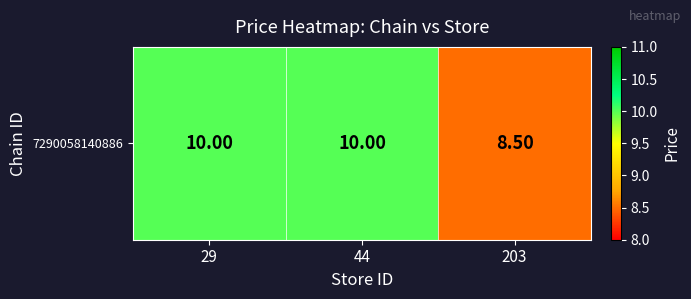

List the labels in order of value, smallest first.

203, 29, 44